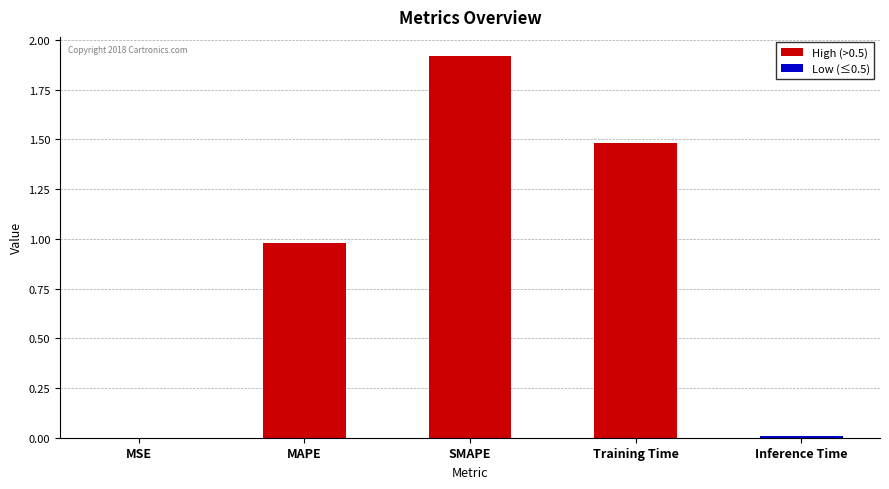

The value at Inference Time is 0.0. True or false?

True